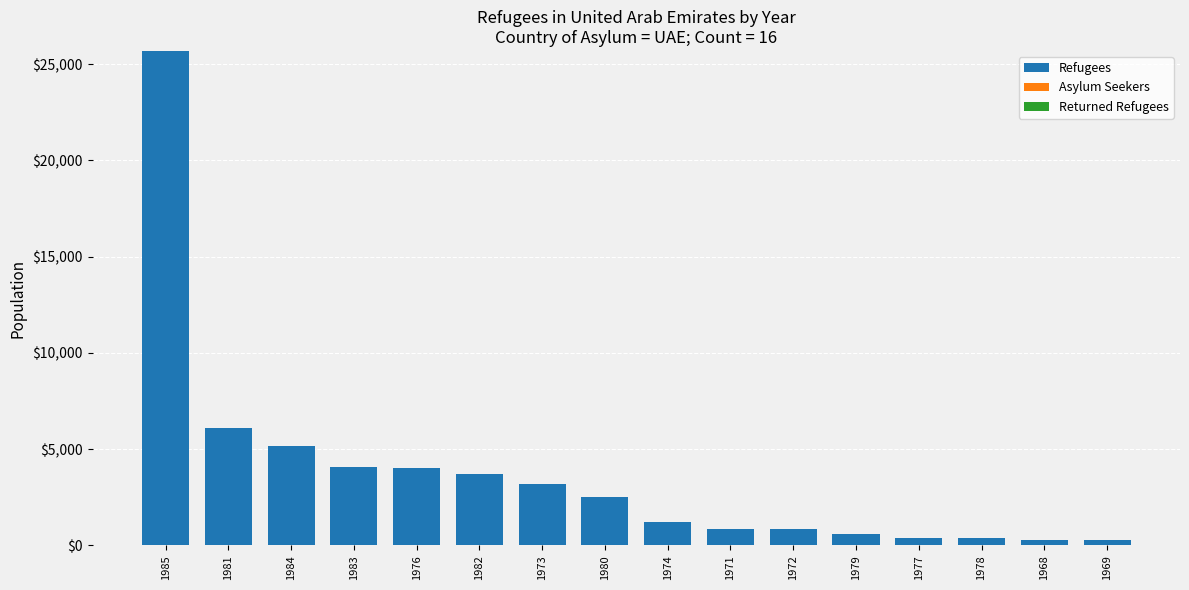

What is the difference between the maximum and minimum values?

25380